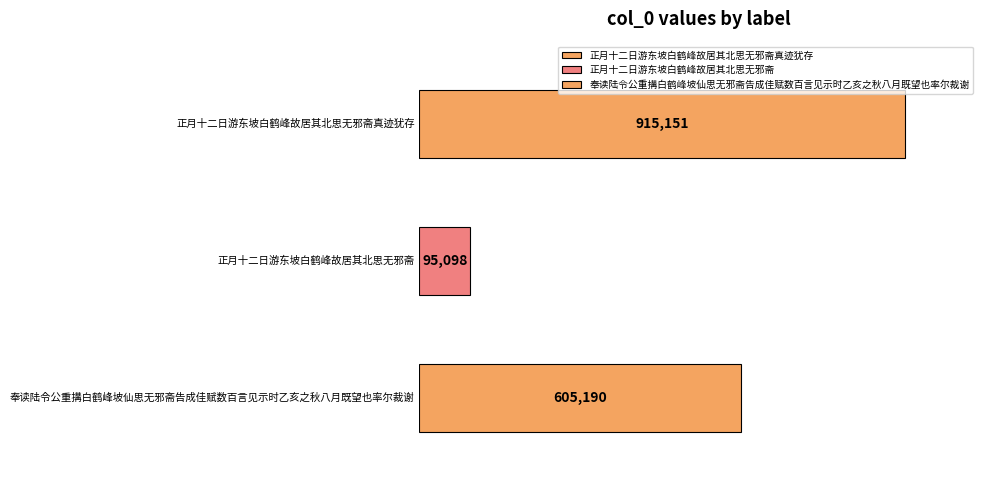

Reading left to right, extract all data points from this chart.

正月十二日游东坡白鹤峰故居其北思无邪斋真迹犹存=915151	正月十二日游东坡白鹤峰故居其北思无邪斋=95098	奉读陆令公重搆白鹤峰坡仙思无邪斋告成佳赋数百言见示时乙亥之秋八月既望也率尔裁谢=605190